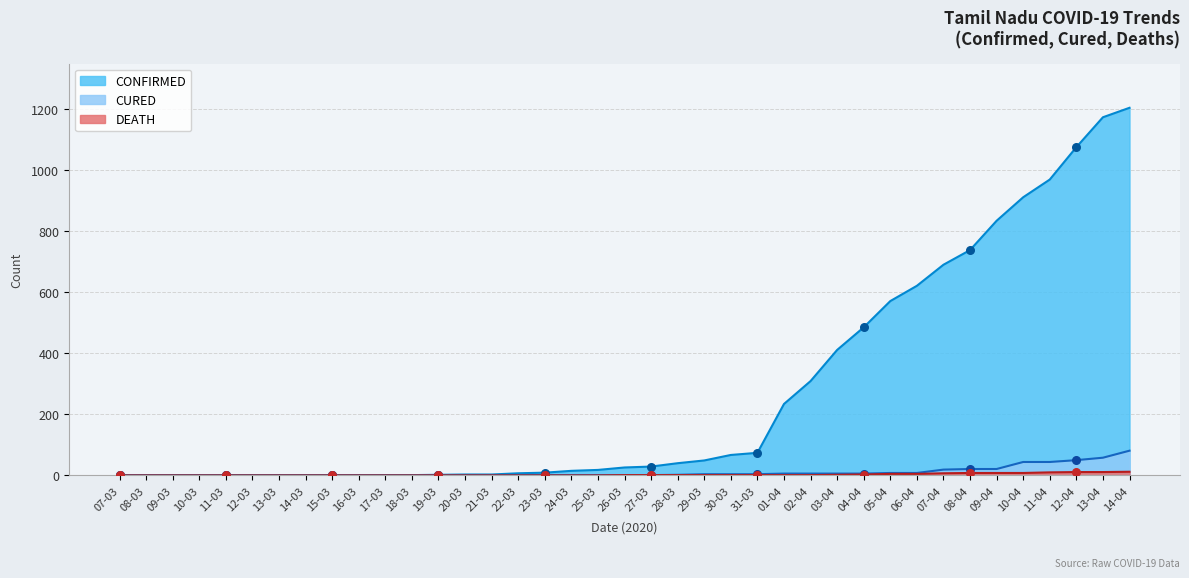

Which series has the widest spread of Y values?

CONFIRMED